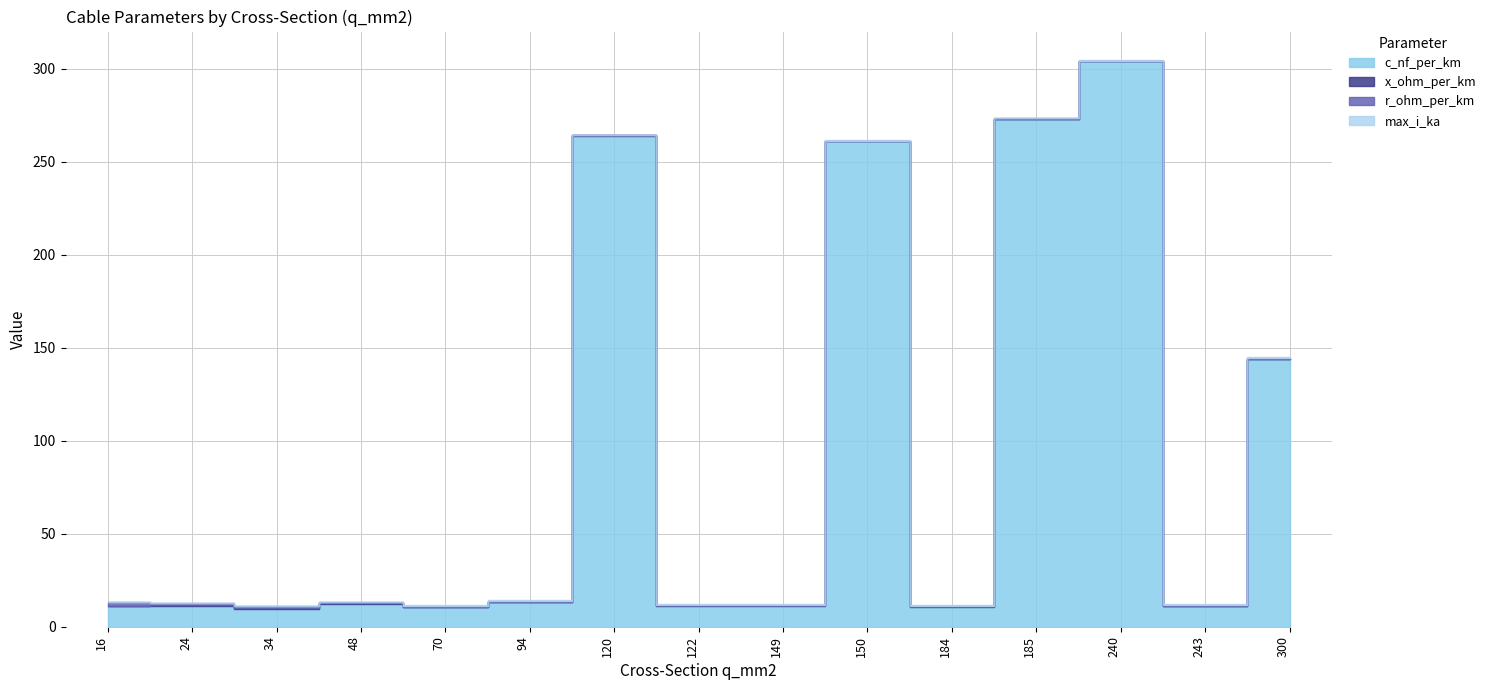

Is it true that x_ohm_per_km equals 0.3 at 149?

True